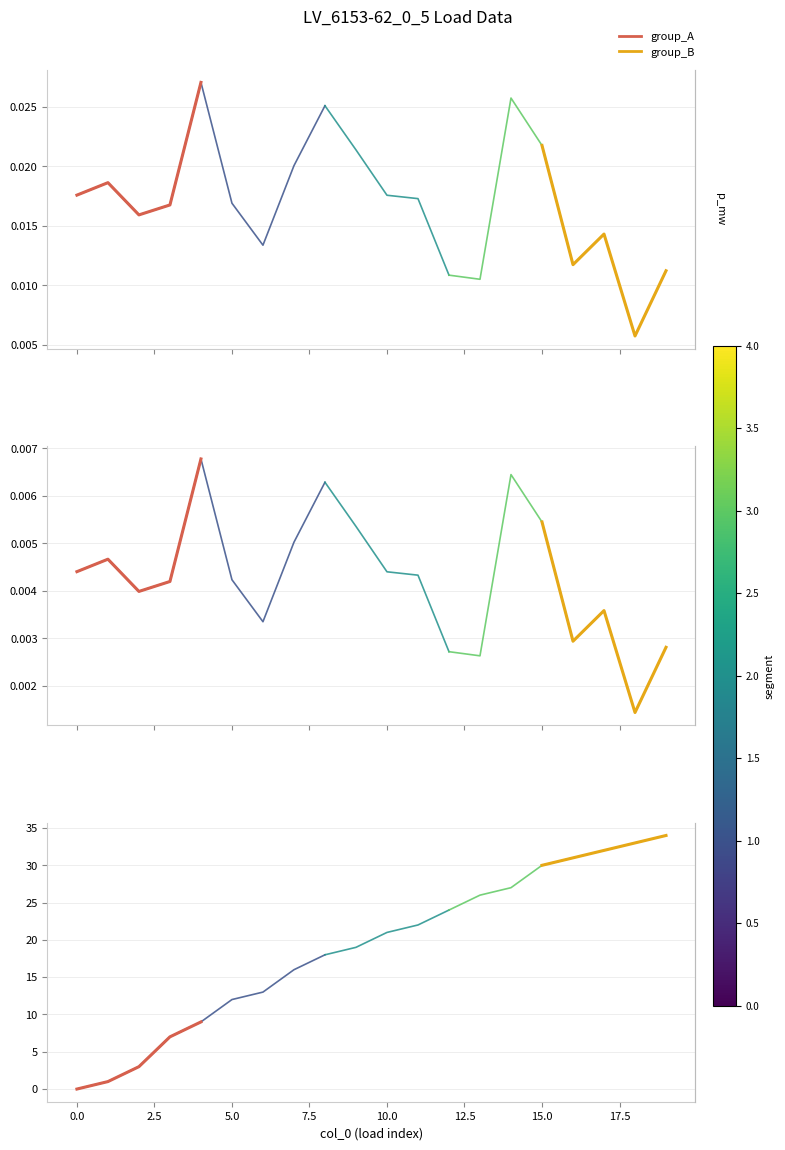

What is the sum of all group_B values?

160